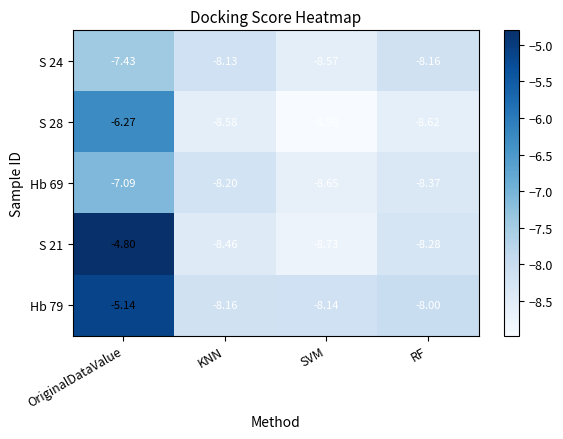

Is the value of Hb 79 at RF greater than the value of S 28 at SVM?

Yes